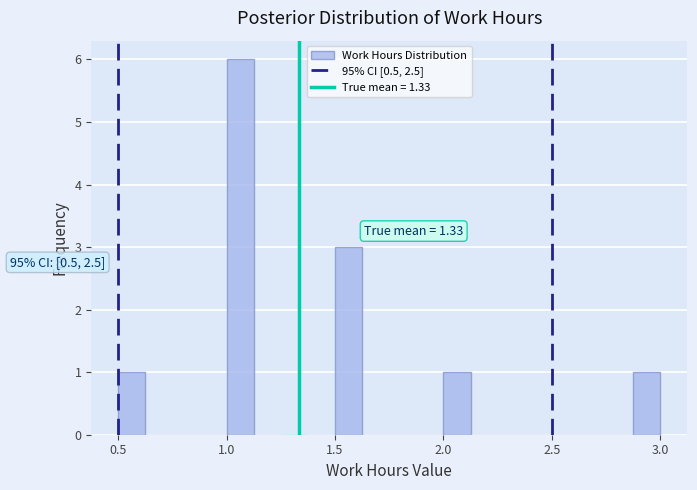

Read against the x-axis, roughly where is the centre of the tallest bar?

1.05